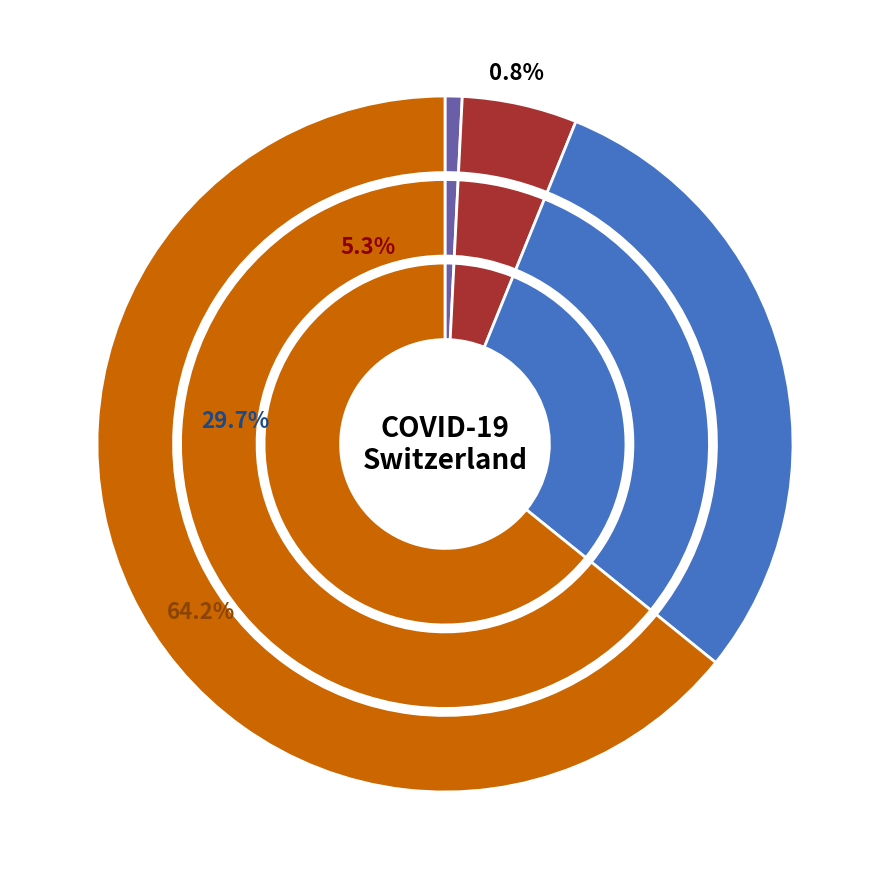

Rank the series by their average value, from lowest to highest.

GL, CH